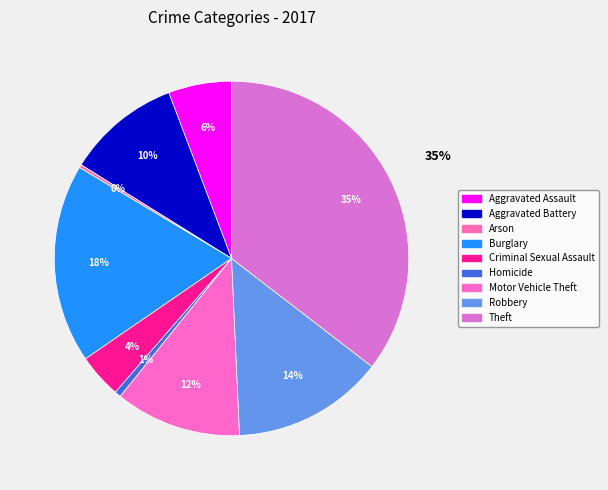

Between Aggravated Assault and Aggravated Battery, which is larger?

Aggravated Battery